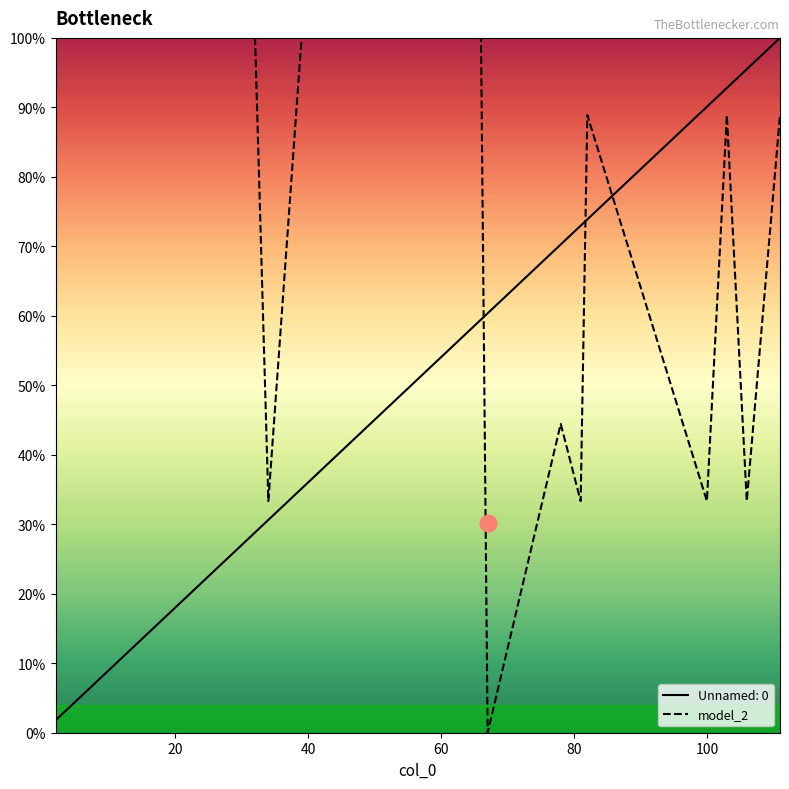

Reading left to right, transcribe all the data shown in this chart.

Unnamed: 0: 1.8	9.9	24.3	28.8	30.6	35.1	36.0	36.9	38.7	43.2	55.0	59.5	60.4	70.3	73.0	73.9	90.1	92.8	95.5	100.0
model_2: 100.0	100.0	100.0	100.0	33.3	100.0	100.0	100.0	100.0	100.0	100.0	100.0	0.0	44.4	33.3	88.9	33.3	88.9	33.3	88.9